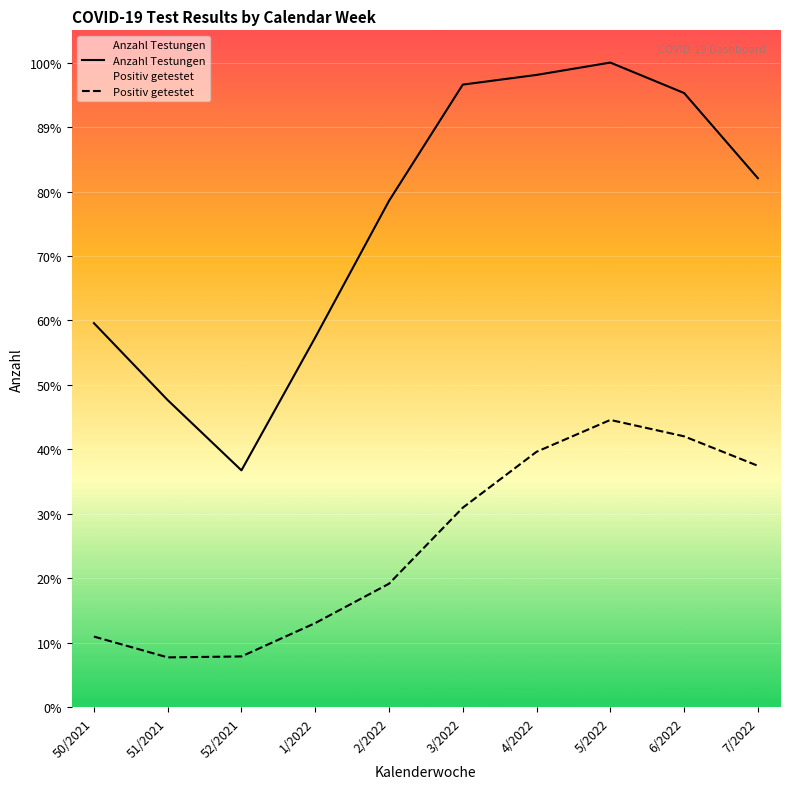

What is the label of the 3rd point from the left?

52/2021